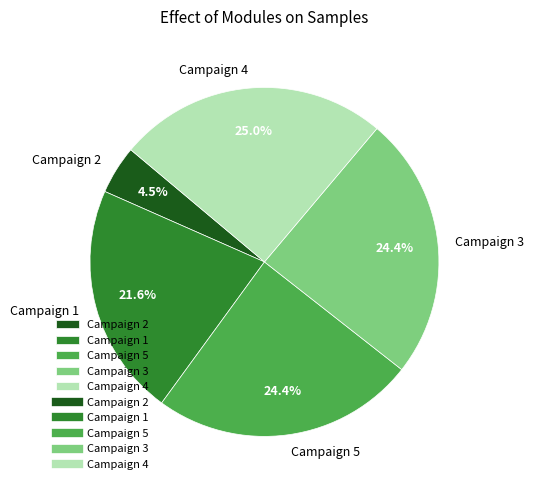

Count the number of slices in the pie.

5